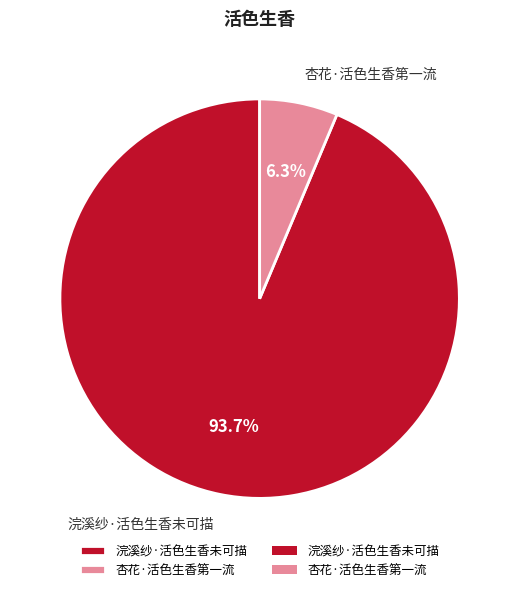

Count the number of slices in the pie.

2